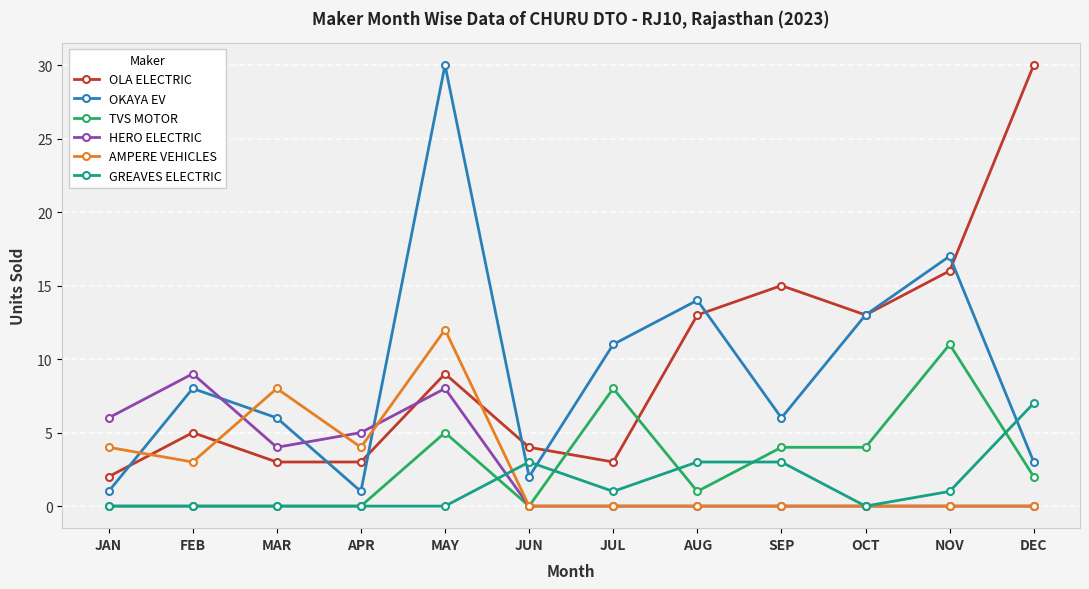

At which label does TVS MOTOR first exceed 2?

MAY